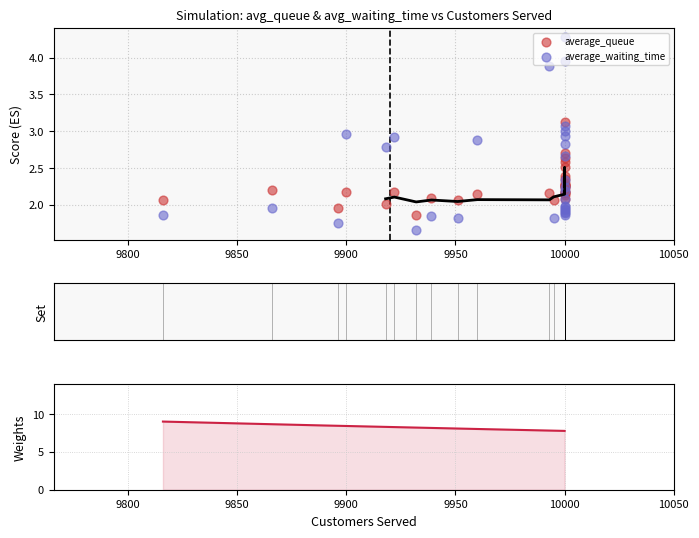

Which series has the largest Y range (max minus min)?

average_waiting_time